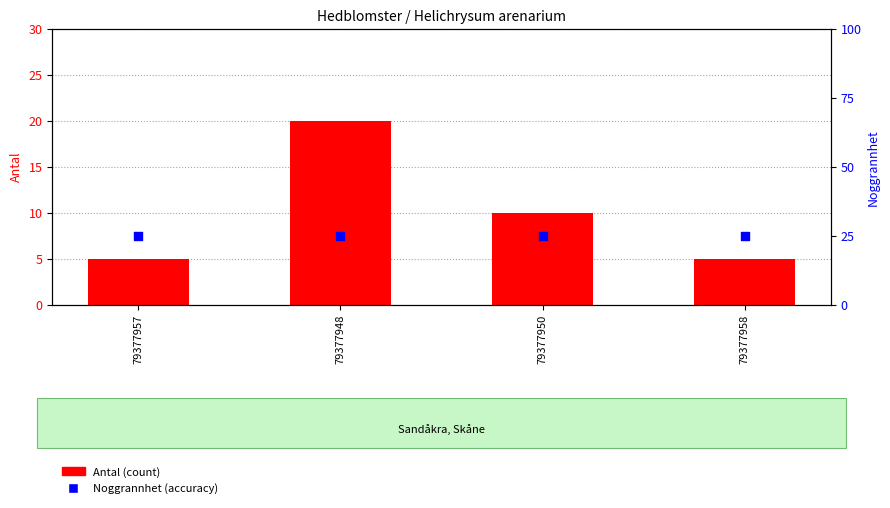

Which series has the largest total across all categories?

Noggrannhet